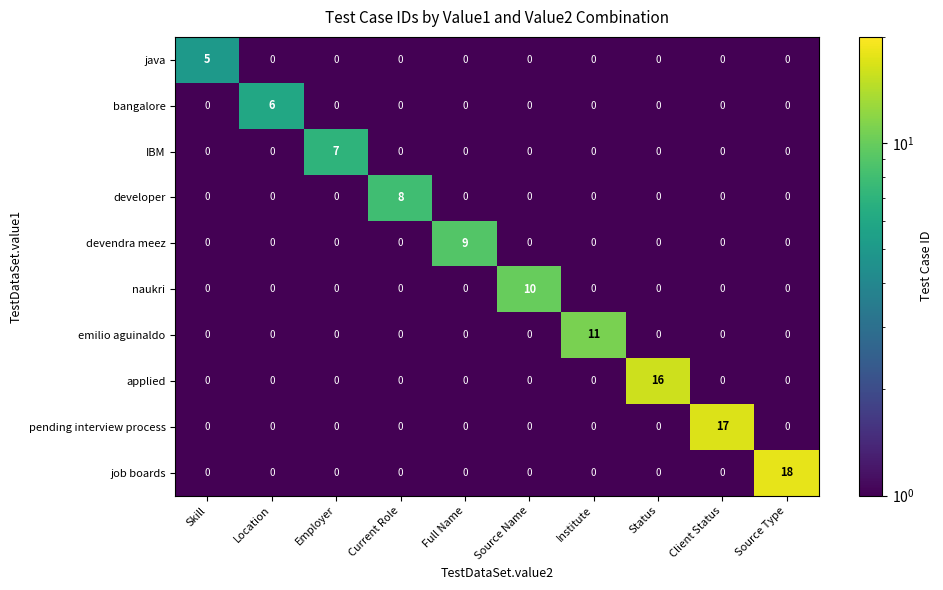

What is the greatest value displayed?

18